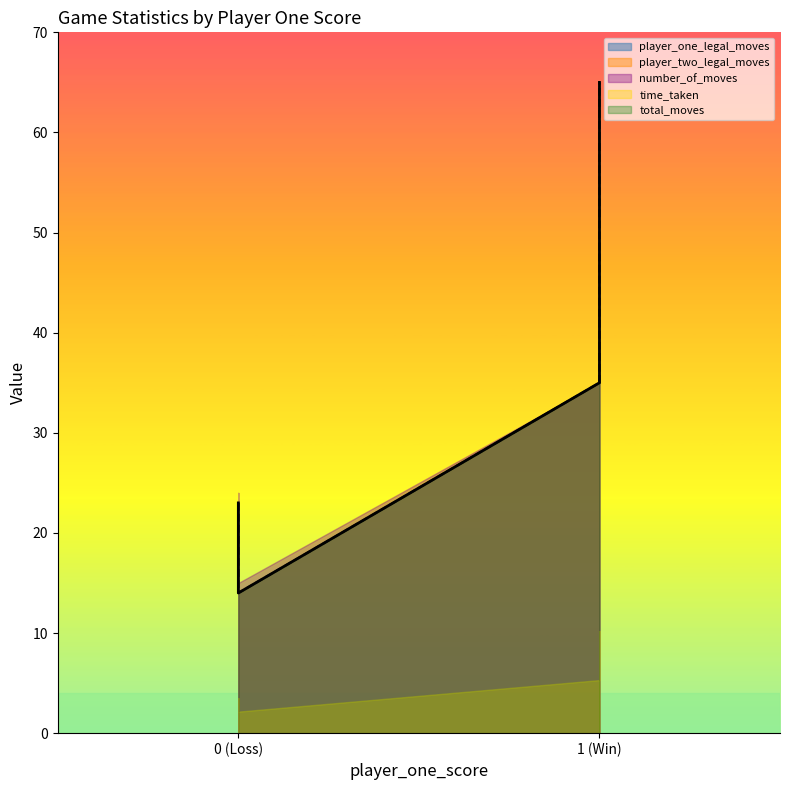

Which category has the highest value in the number_of_moves series?

1